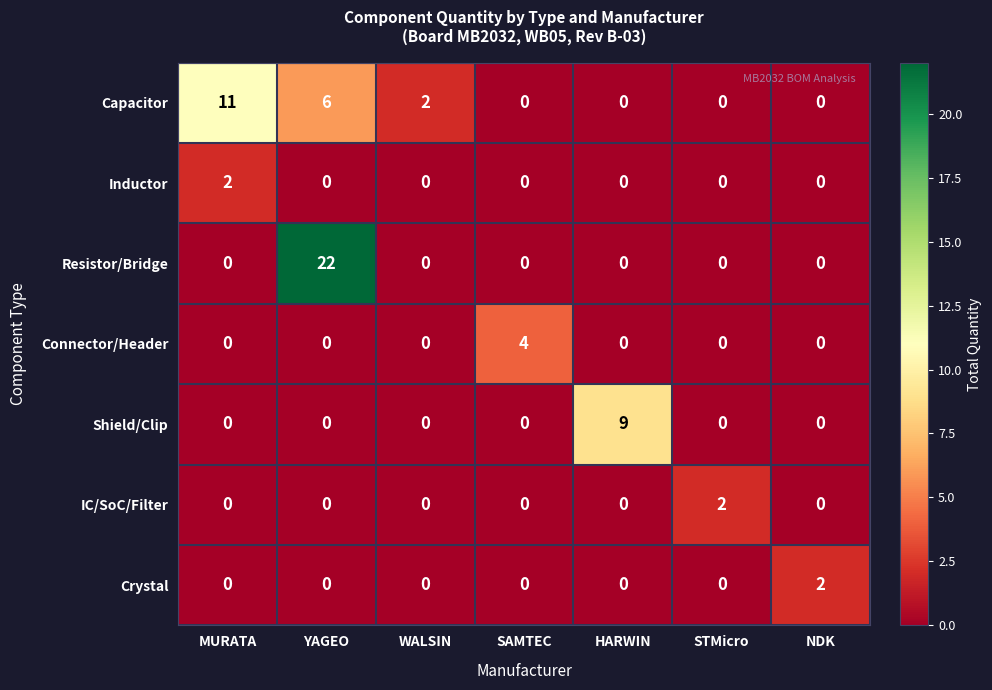

At how many categories does at least one series exceed 5?

3